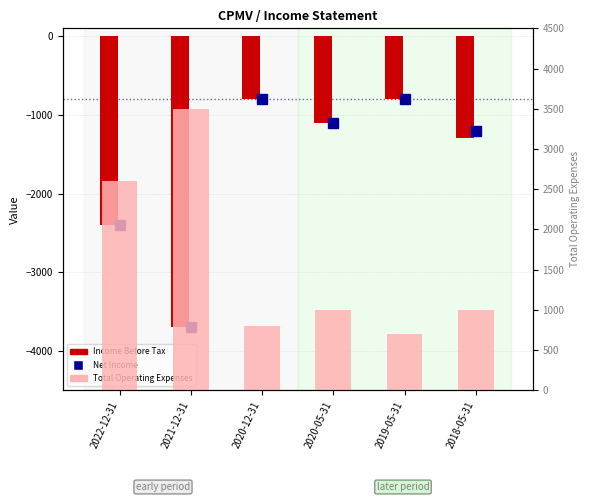

How many data points does each series have?

6